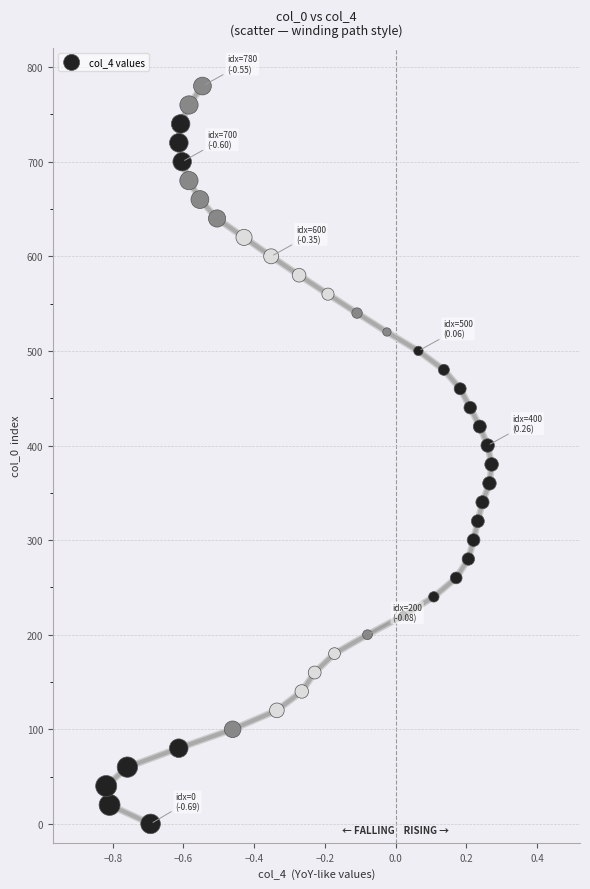

What is the range of Y values (max minus min)?

780